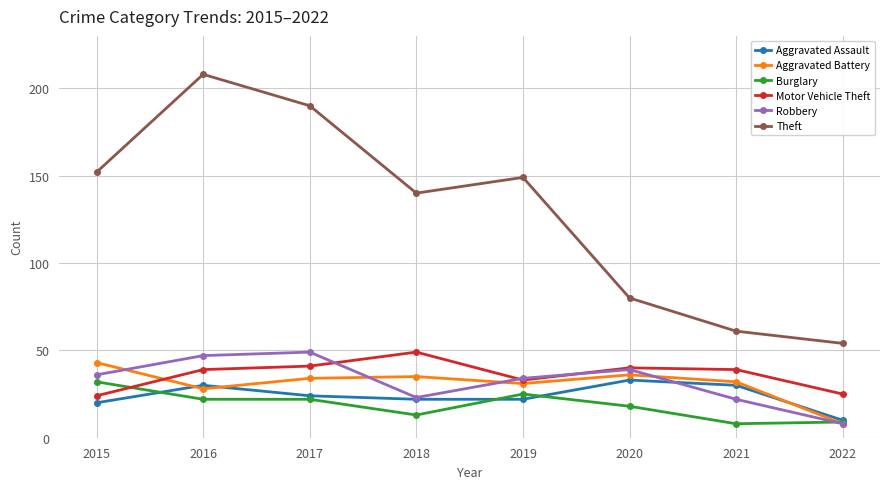

At which label does Aggravated Assault reach its peak?

2020